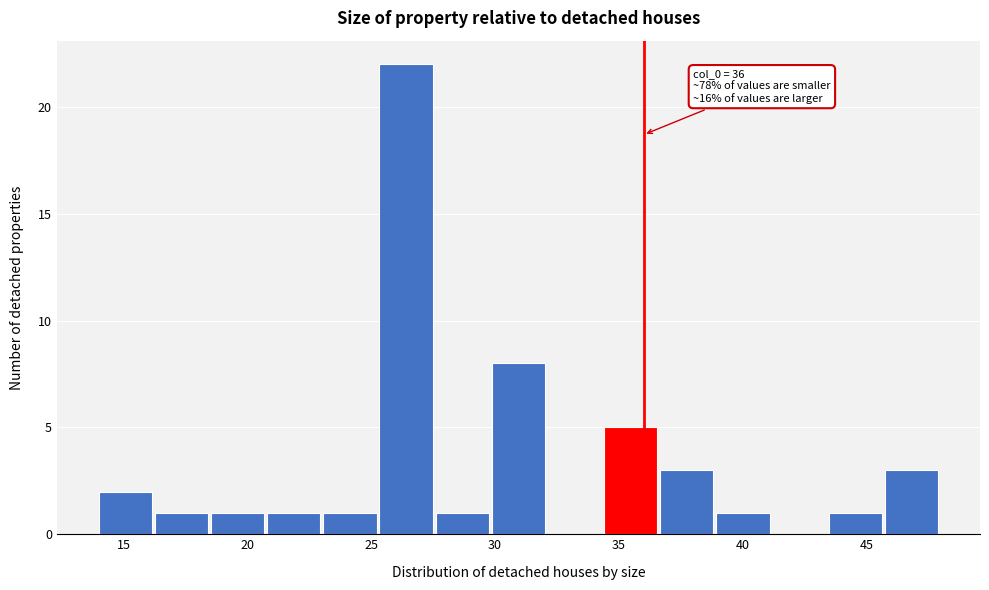

Which range on the x-axis has the tallest bar?

25.5 to 27.5